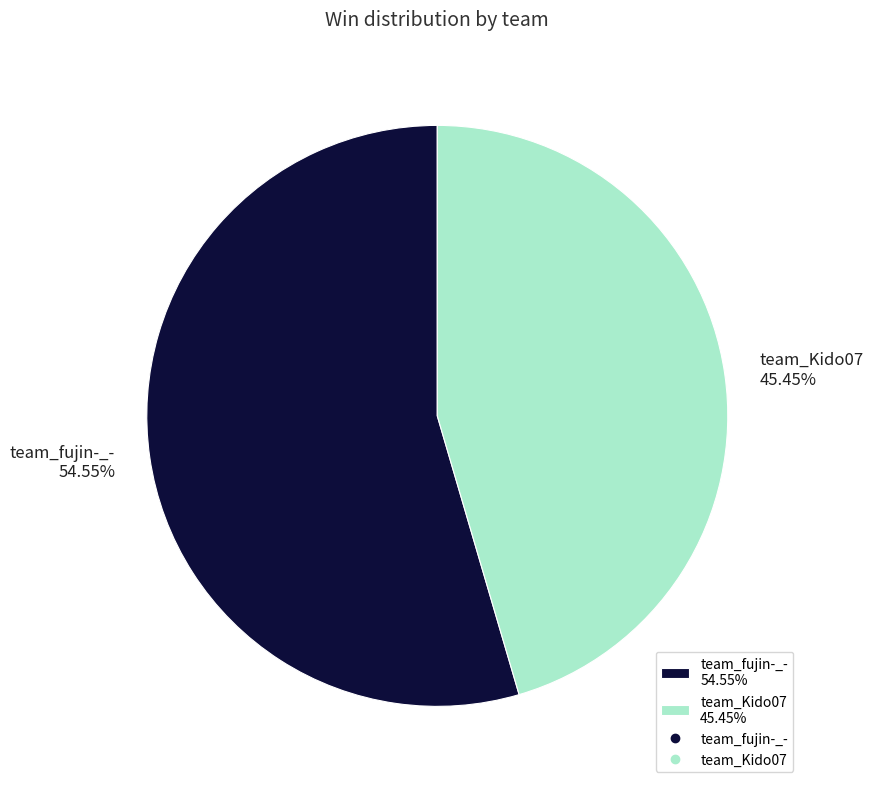

Combined, what portion of the pie is team_Kido07 and team_fujin-_-?

100.0%